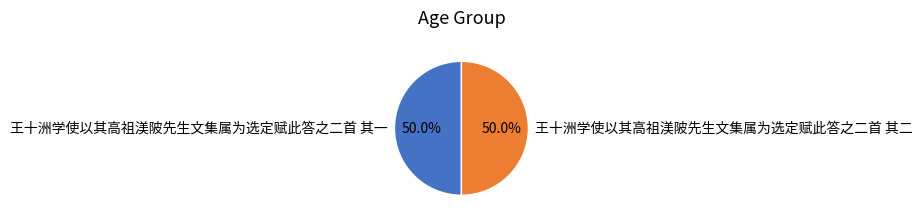

Do 王十洲学使以其高祖渼陂先生文集属为选定赋此答之二首 其二 and 王十洲学使以其高祖渼陂先生文集属为选定赋此答之二首 其一 together represent more than half of the pie?

Yes